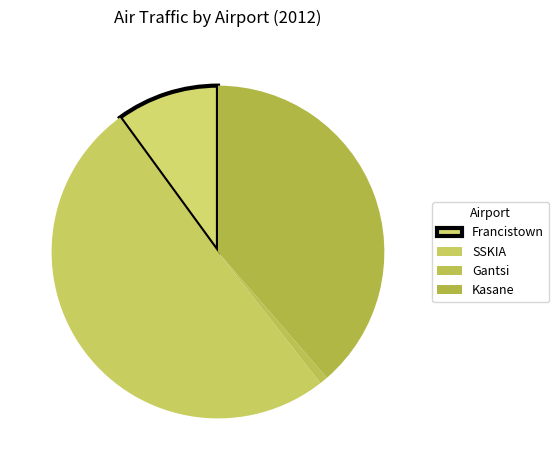

Count the number of slices in the pie.

4